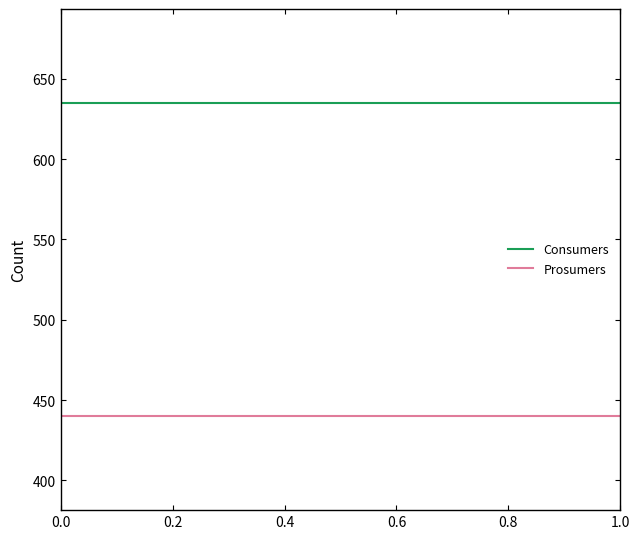

What are all the series names shown in the legend?

Consumers, Prosumers